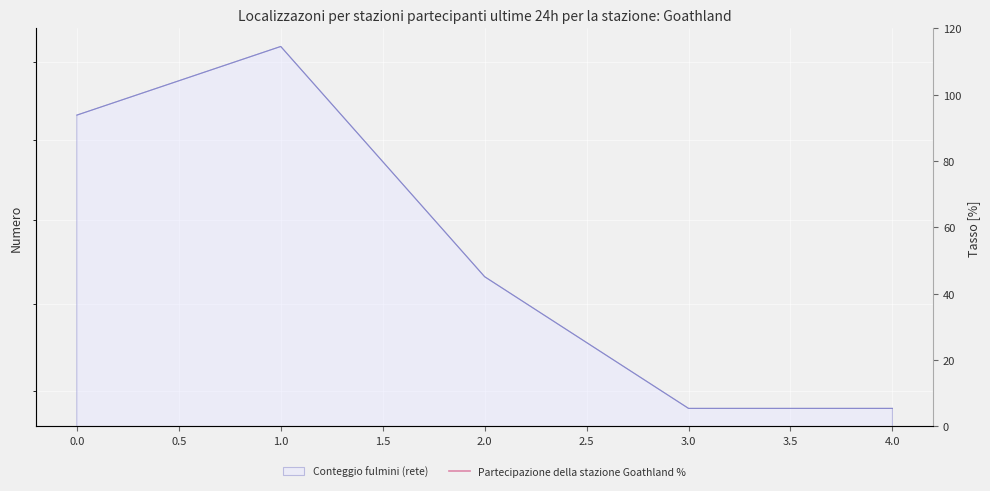

Rank the categories by value from highest to lowest.

1, 0, 2, 3, 4